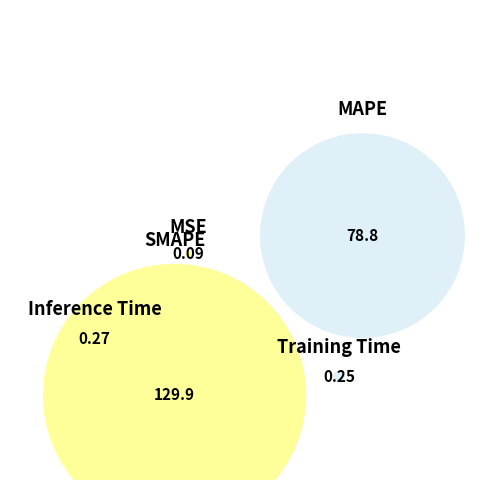

How many slices are in this pie chart?

5